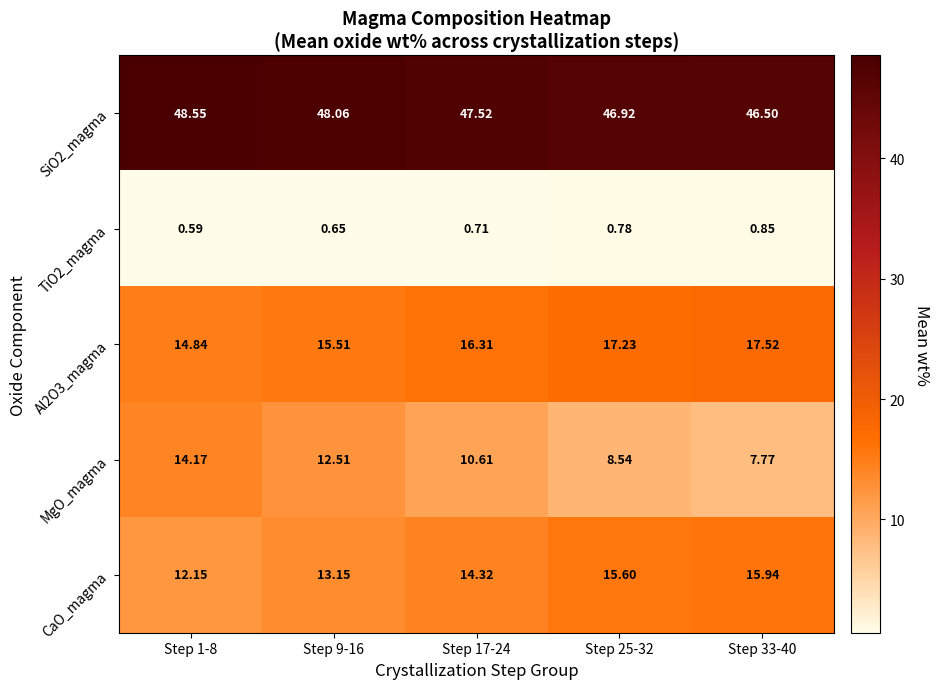

At how many categories does at least one series exceed 30?

5